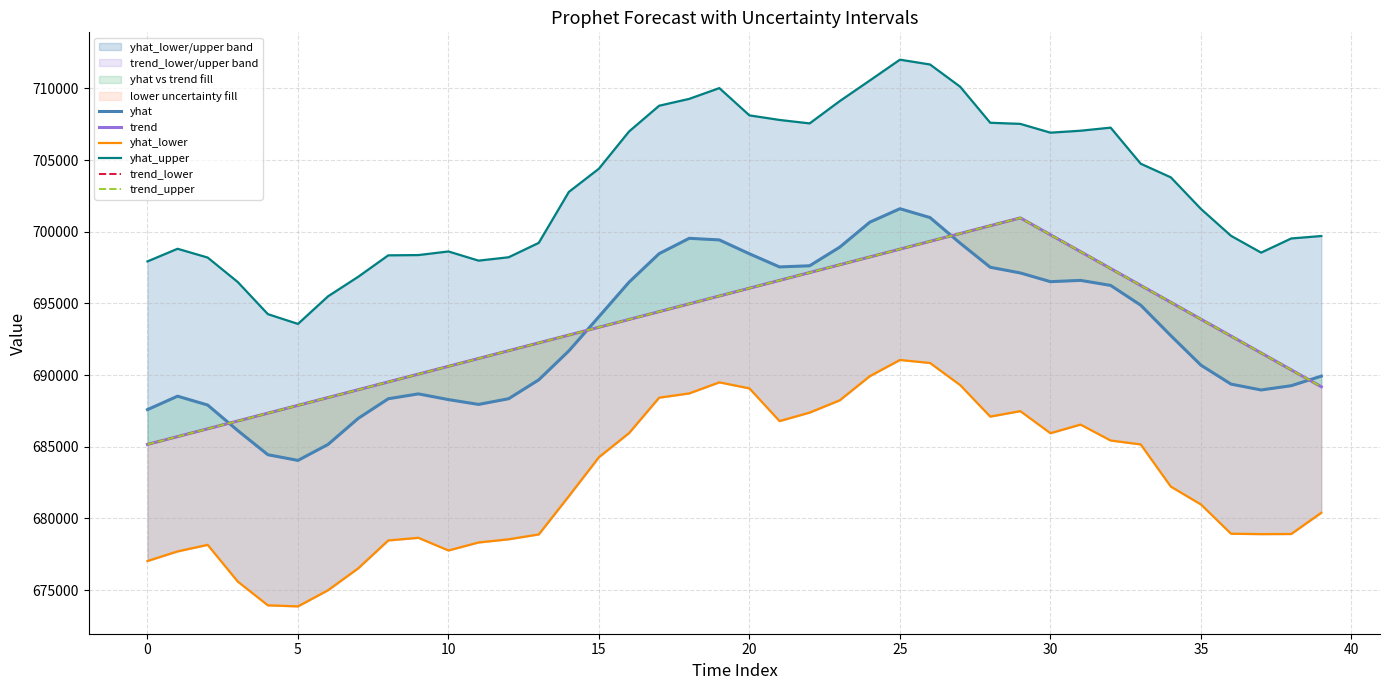

Is it true that yhat_lower equals 985343.1 at 25?

False